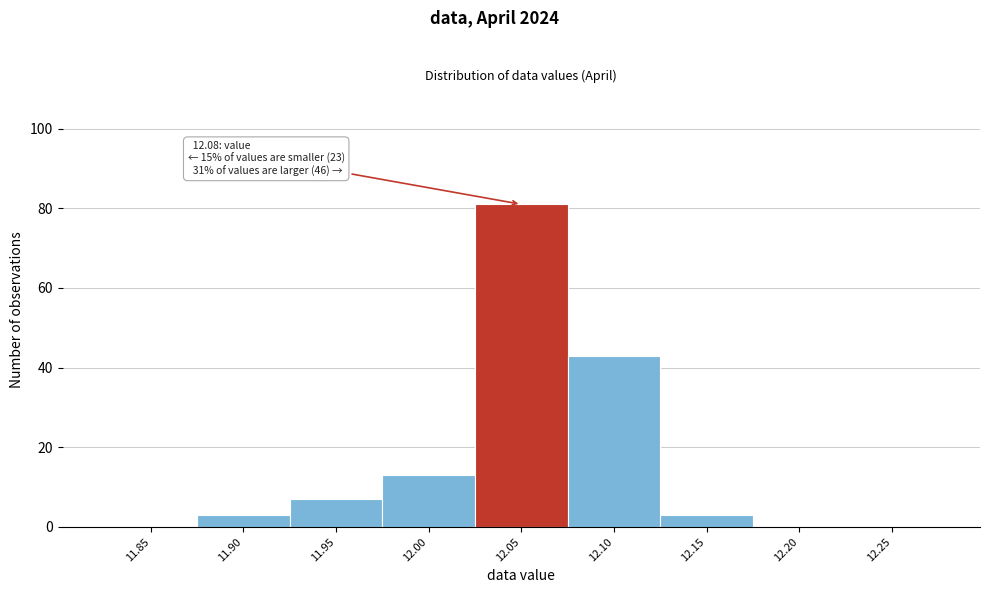

Reading left to right, transcribe all the data shown in this chart.

11.85=0	11.90=3	11.95=7	12.00=13	12.05=81	12.10=43	12.15=3	12.20=0	12.25=0